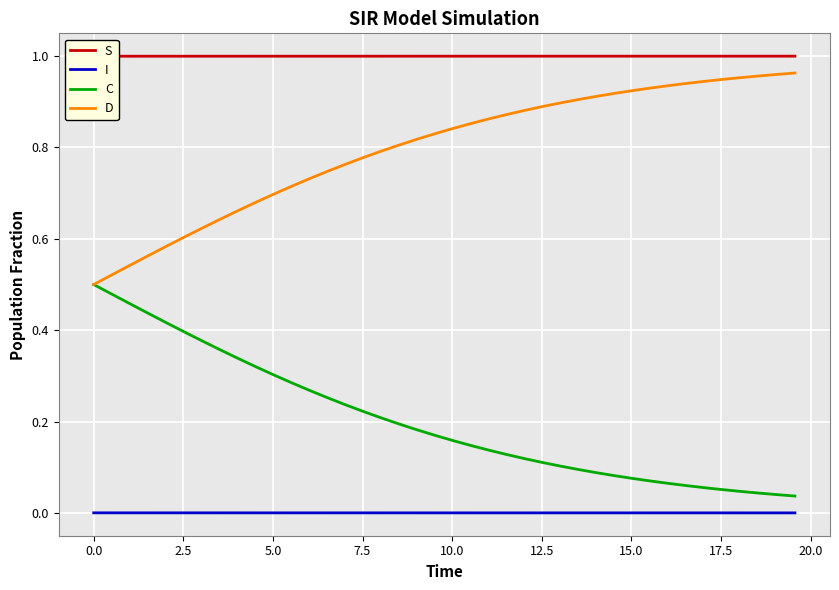

True or false: C and I cross at least once.

False